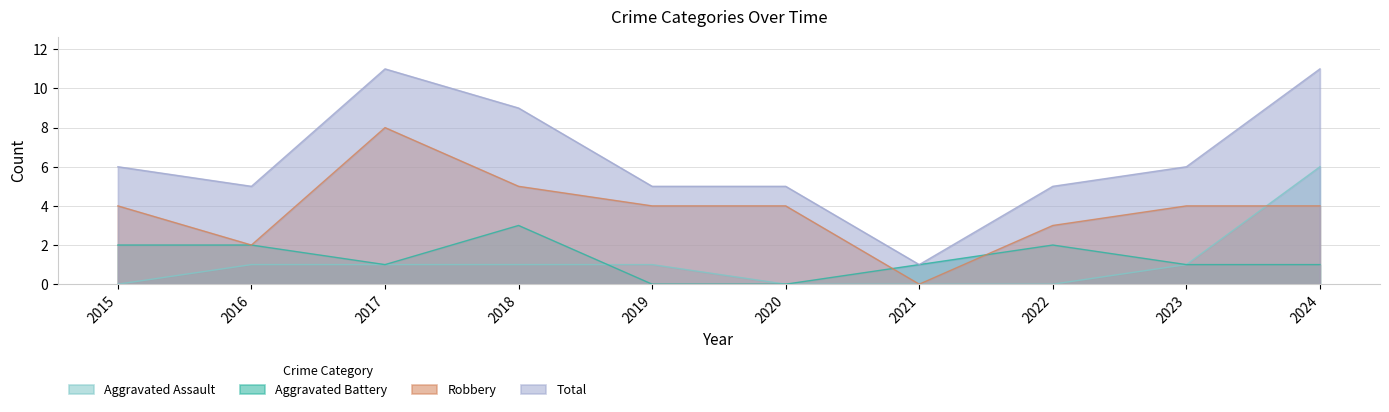

At how many categories does at least one series exceed 1?

9